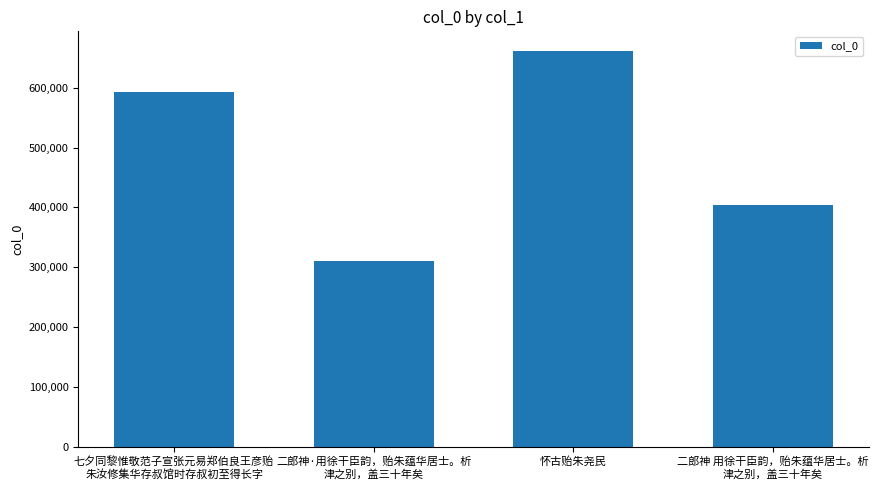

Are the bars horizontal?

No